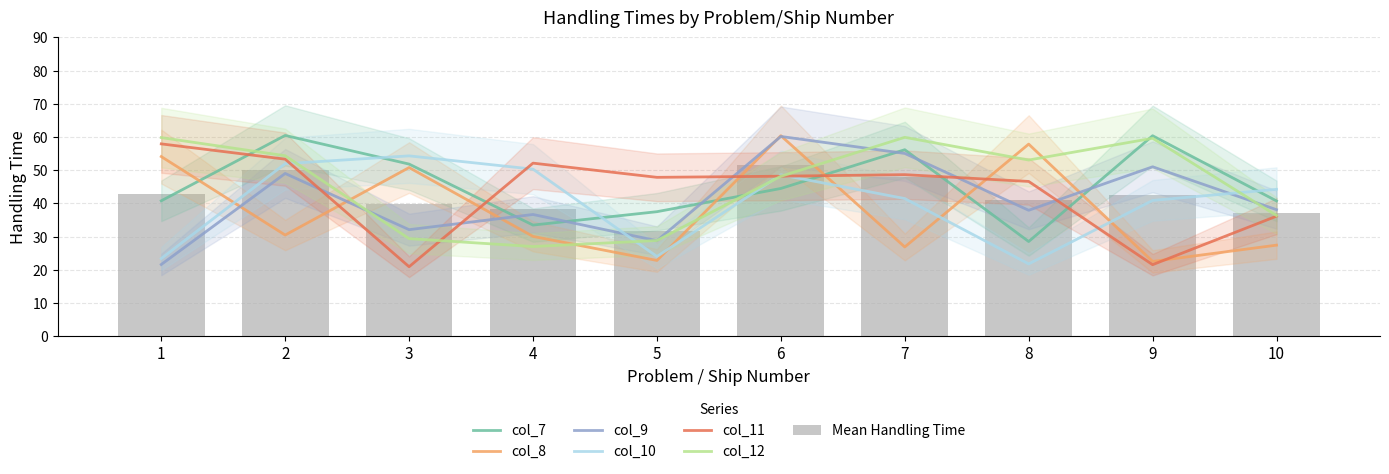

The value of col_11 at 2 is 36.5. True or false?

False